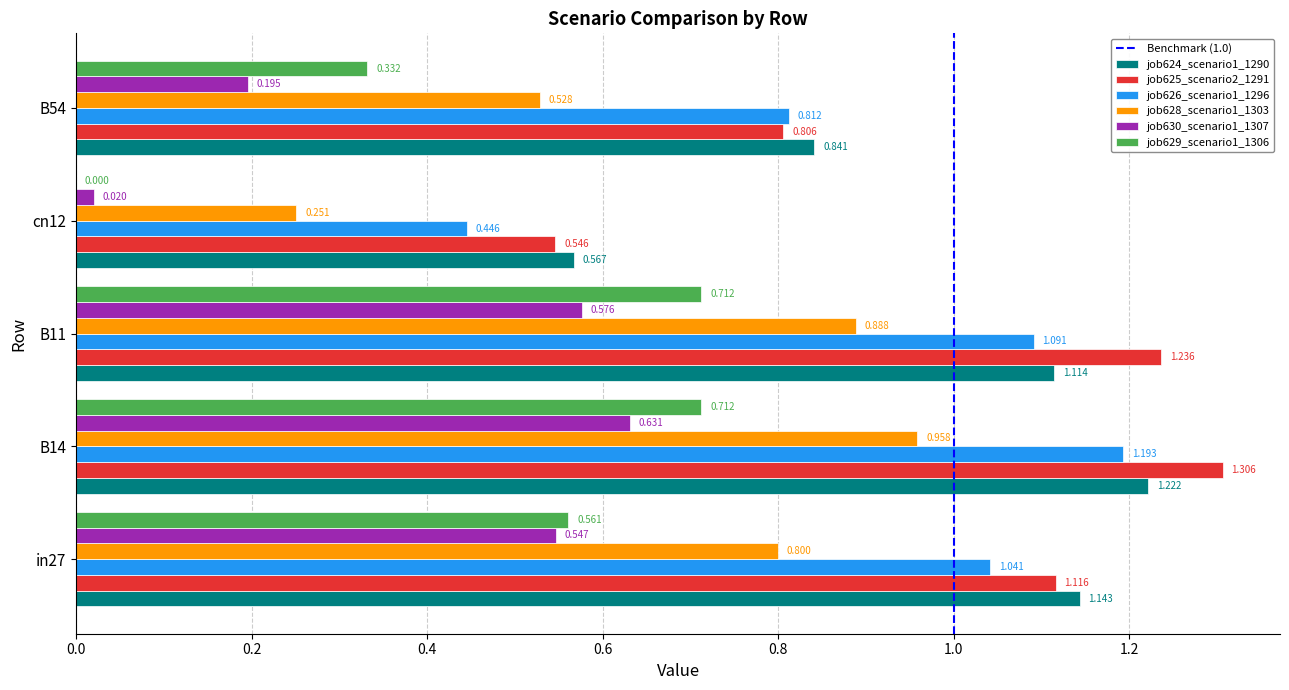

Is the value of job630_scenario1_1307 at cn12 greater than the value of job625_scenario2_1291 at B54?

No